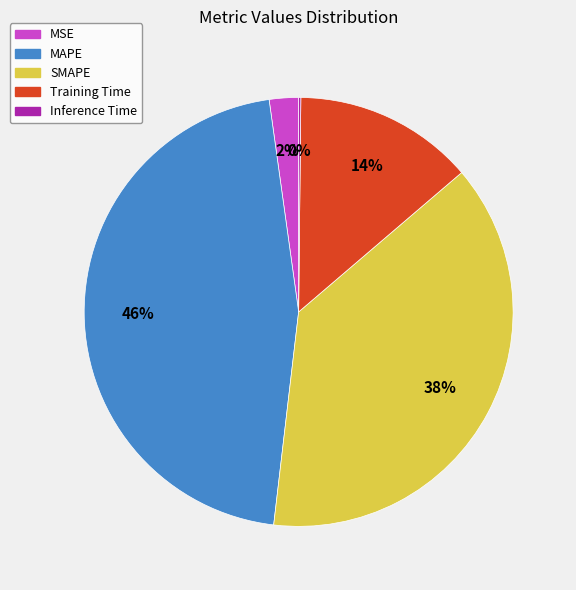

Does any single category account for the majority?

No